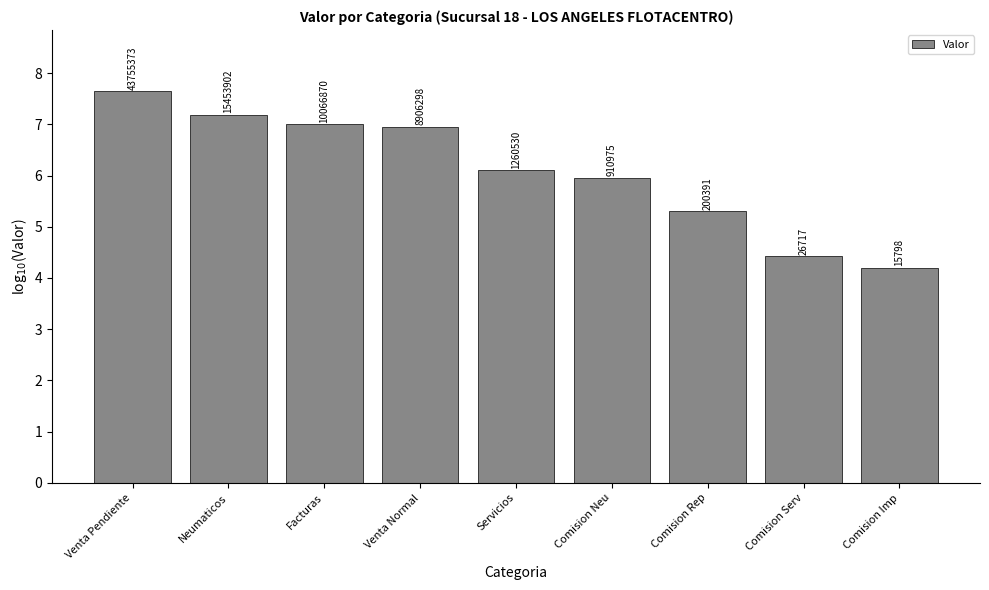

How many bars are there in total?

9